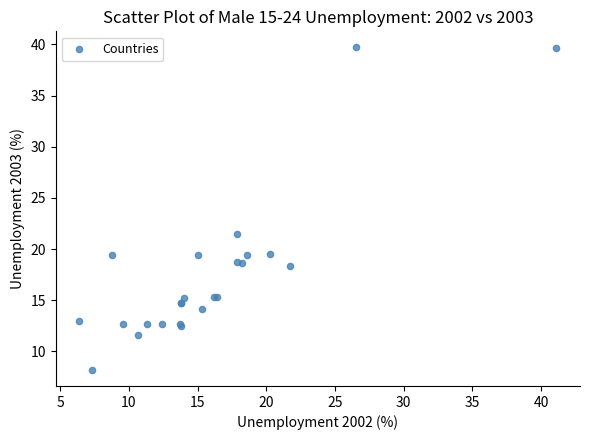

What Y value in the scatter plot is closest to 23?

21.5